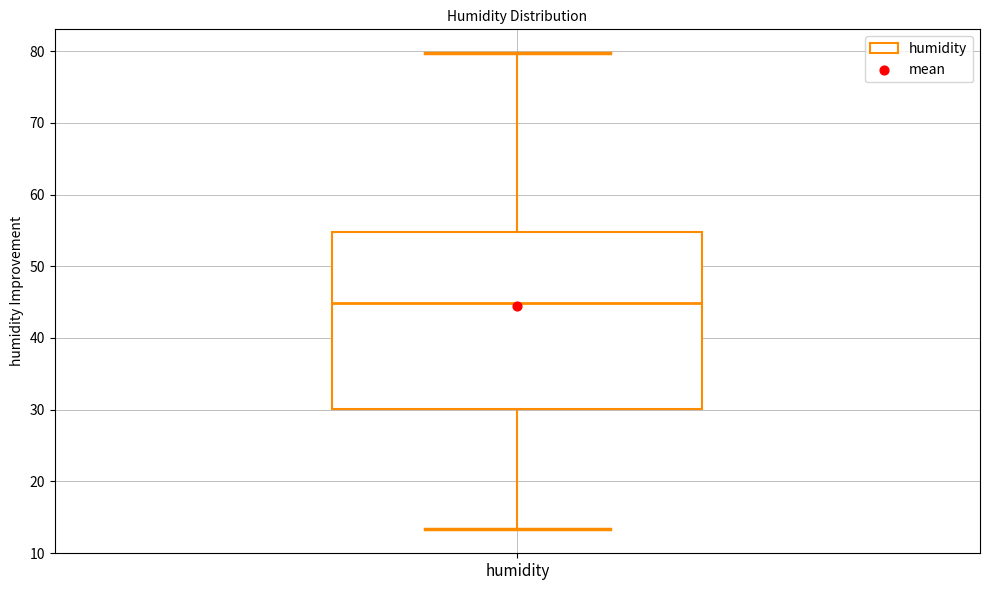

Transcribe this box plot: give where the median line is, the range the box spans, and where the two whiskers end, as read against the y-axis. The values are not printed on the chart, so give them approximately, as read against the axis.

median 45, box 30 to 55, whiskers 13 to 80